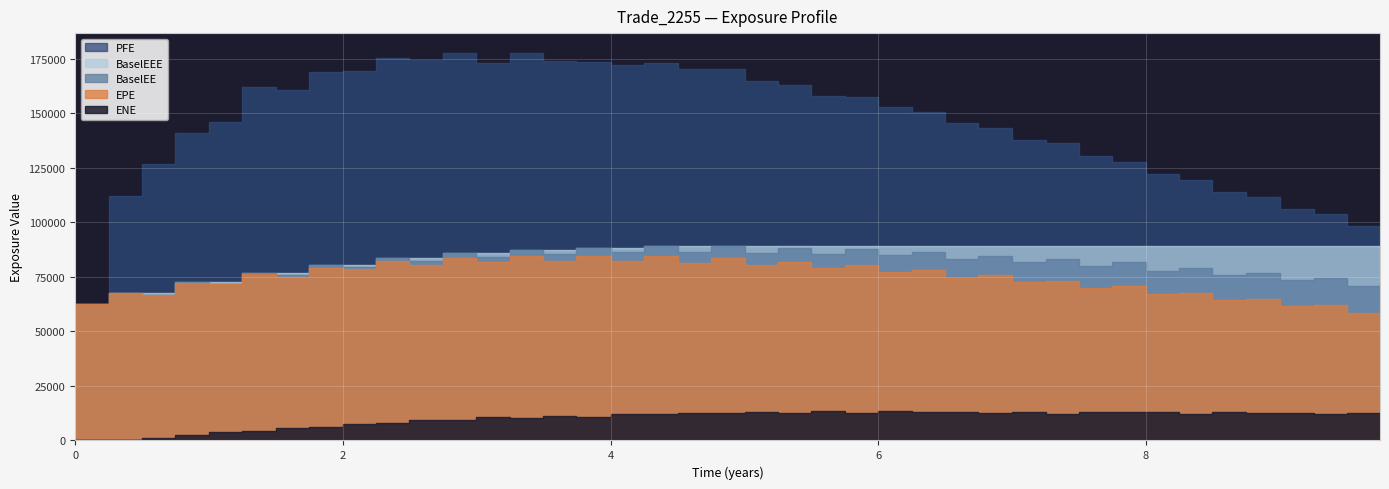

What is the average value of the BaselEE series?

80340.0